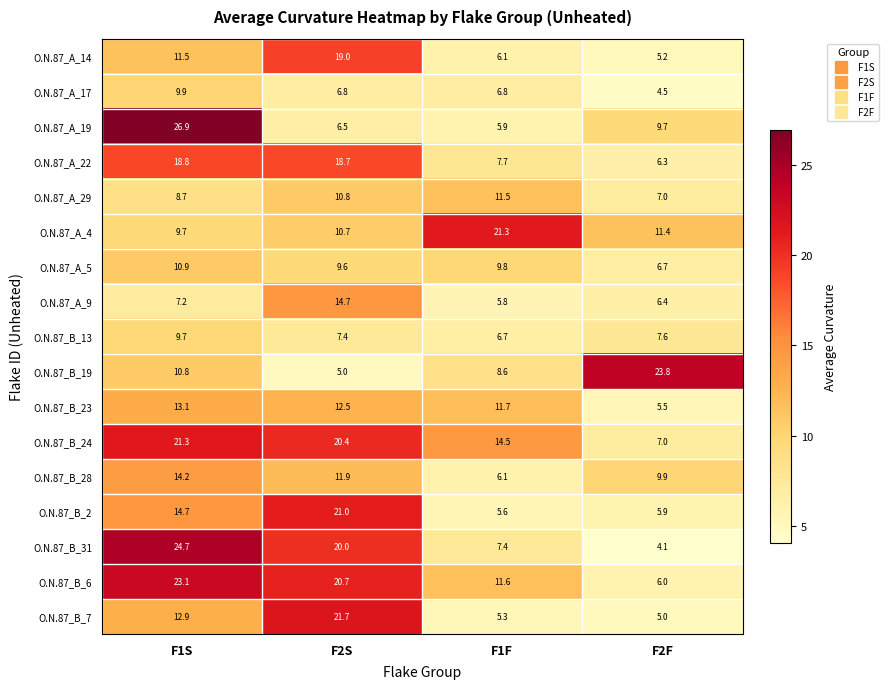

What is the difference between the maximum and minimum values in the O.N.87_B_13 series?

3.0